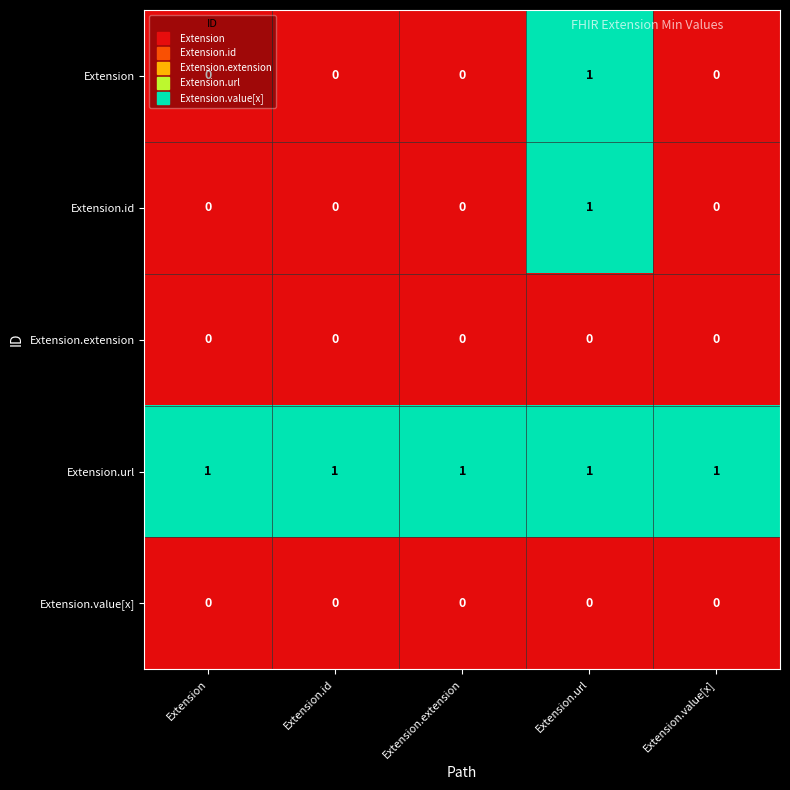

The Extension.url series shows 1 at Extension.url. True or false?

True